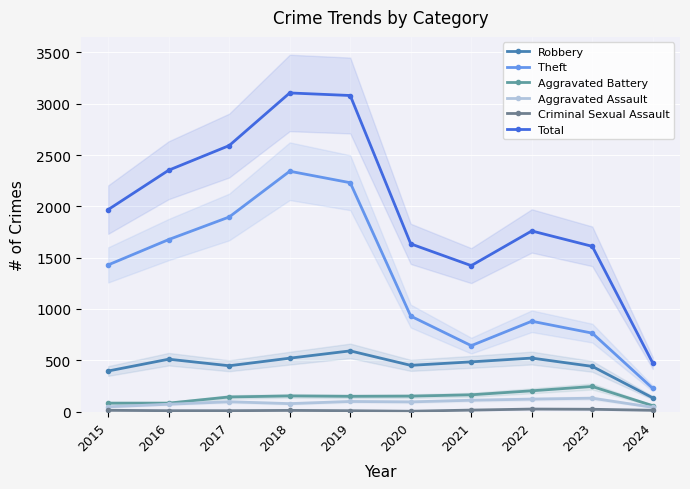

What is the total value across all series at 2021?

2835